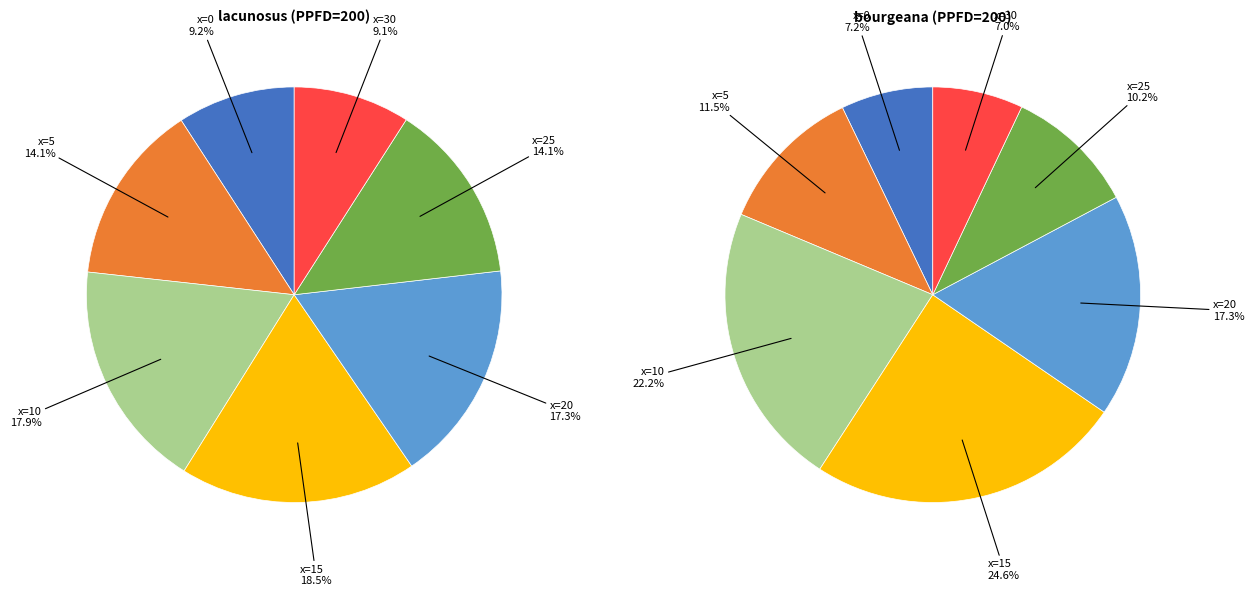

Rank the series by their maximum value, from highest to lowest.

lacunosus, bourgeana